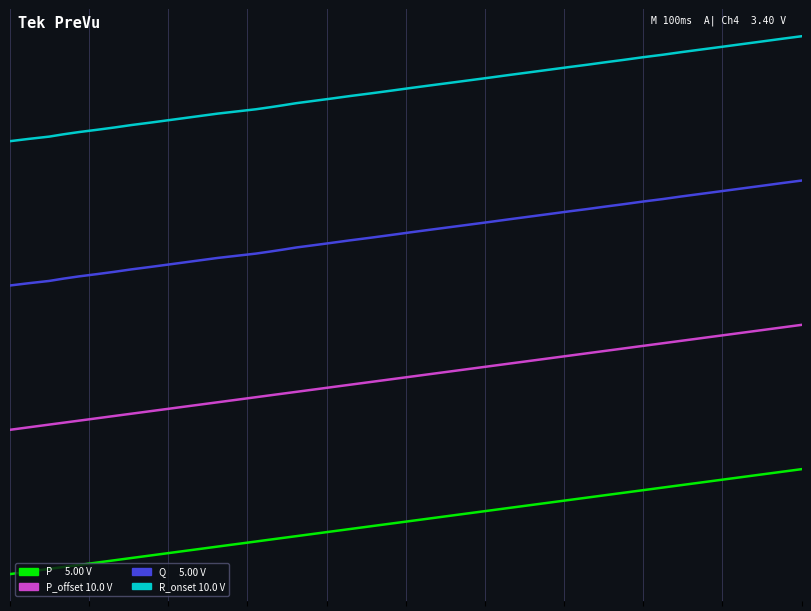

Does the chart have visible grid lines?

Yes